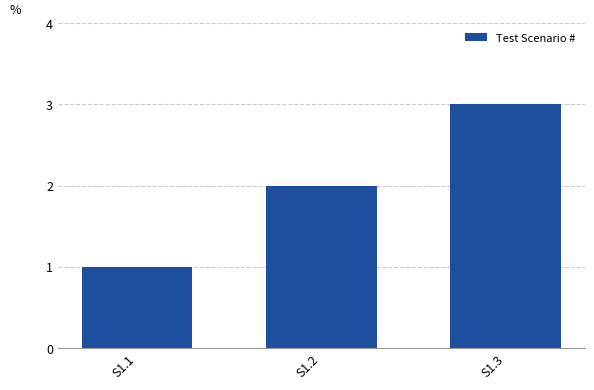

What is the greatest value displayed?

3